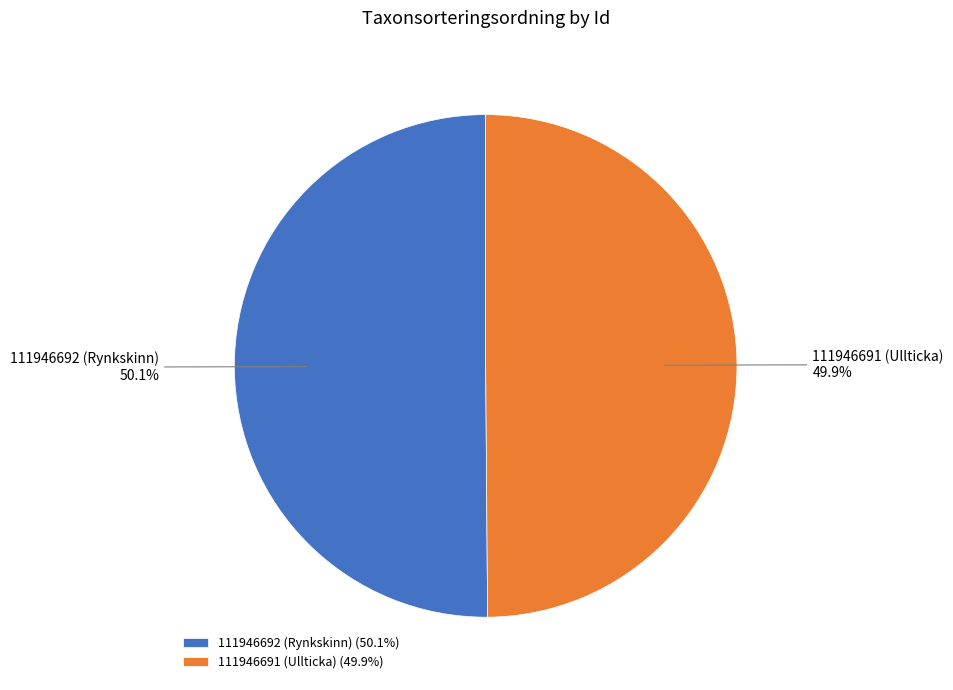

Does any single category account for the majority?

Yes